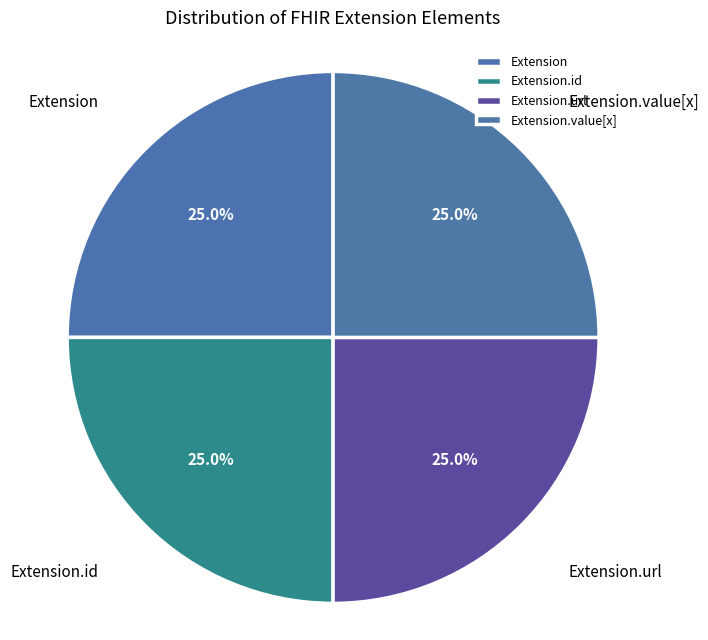

Is there a majority slice in this chart?

No